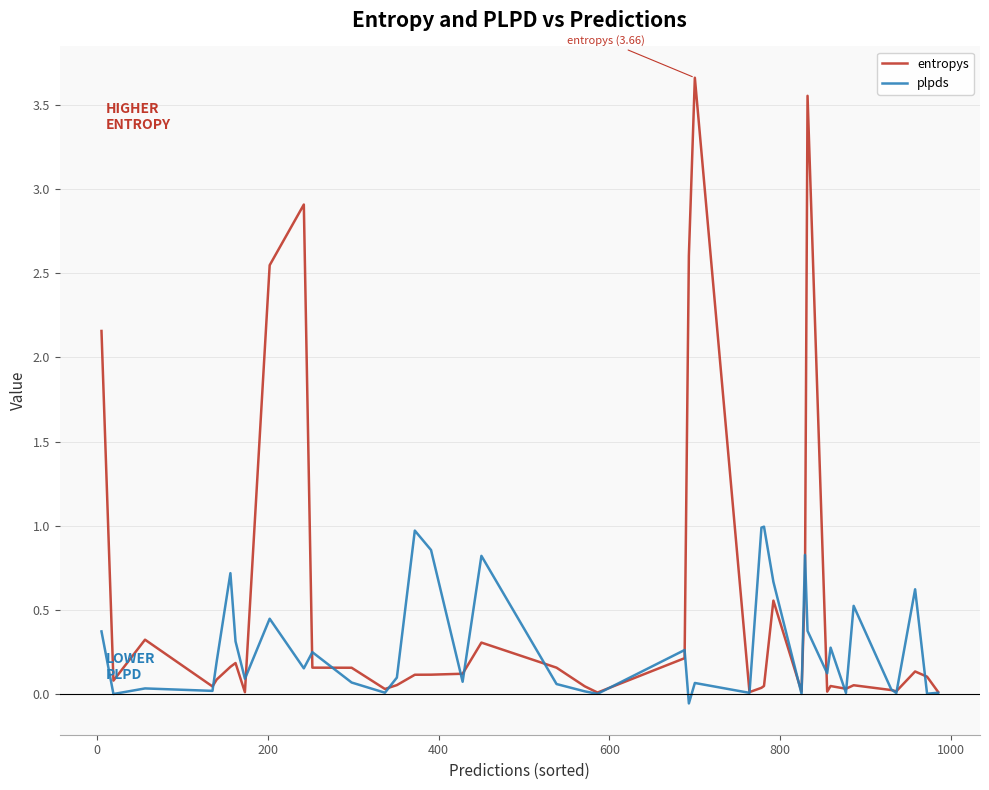

Which series has the largest range (max minus min)?

entropys